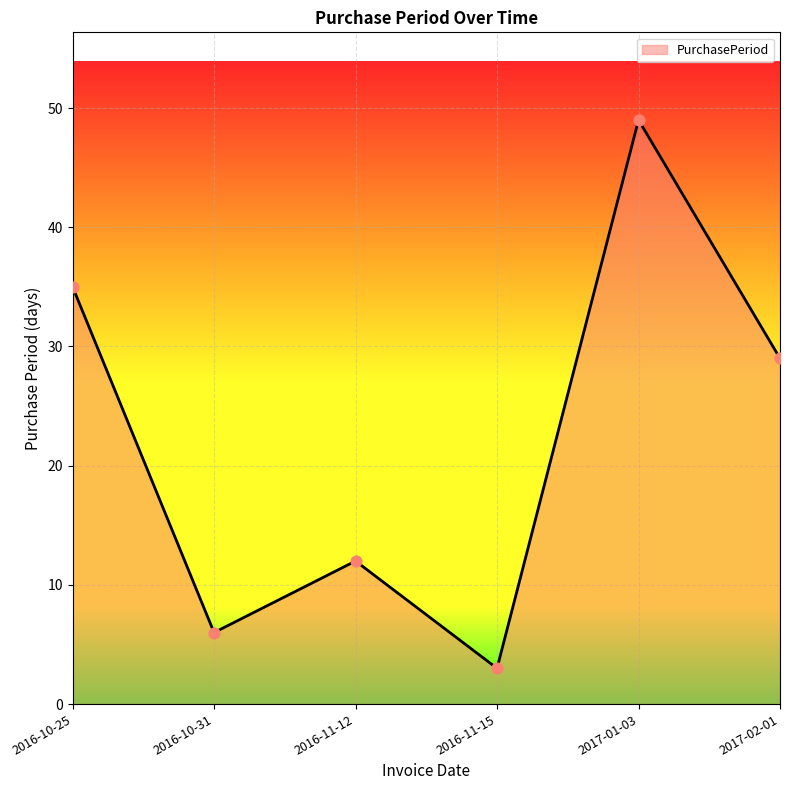

What is the change in value from 2016-10-25 to 2016-11-12?

-23